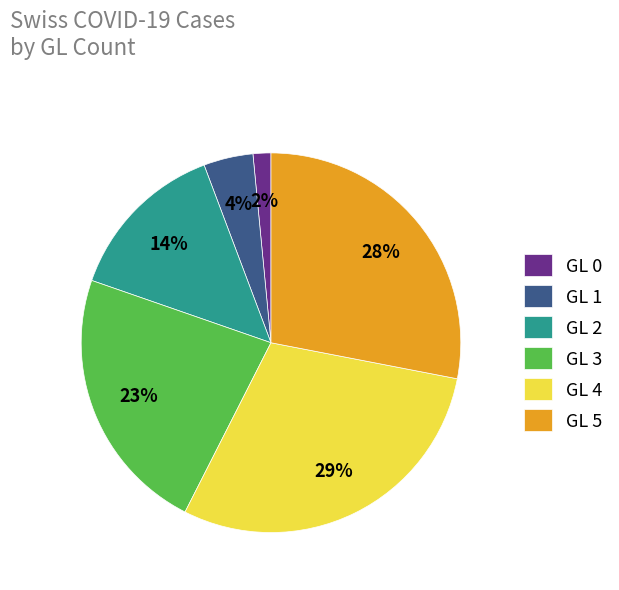

Rank the categories by value from lowest to highest.

GL 0, GL 1, GL 2, GL 3, GL 5, GL 4